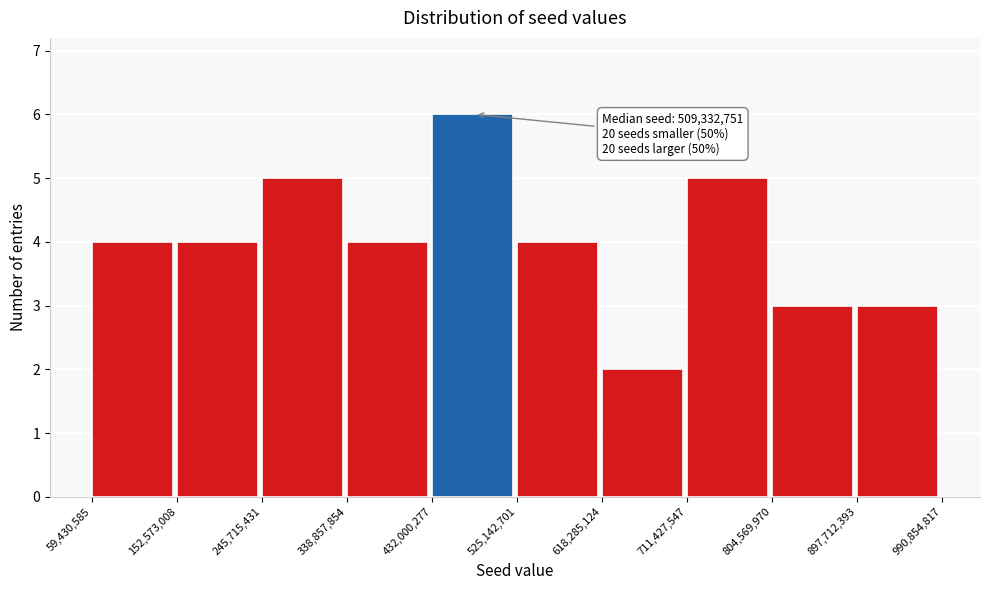

Over which range of the x-axis is the bar tallest?

432,000,277 to 525,142,701